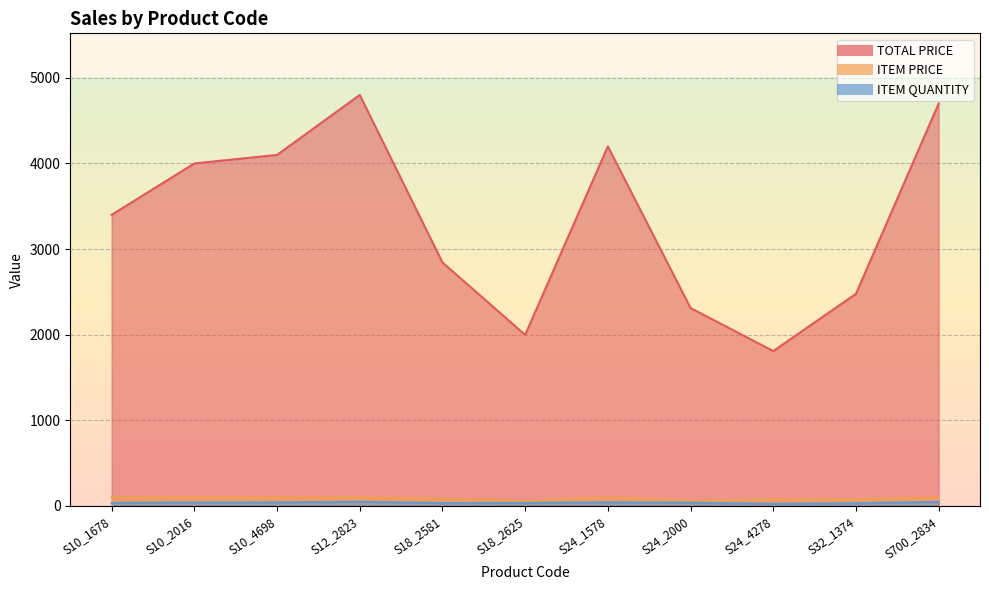

The value of ITEM QUANTITY at S10_1678 is 34.0. True or false?

True